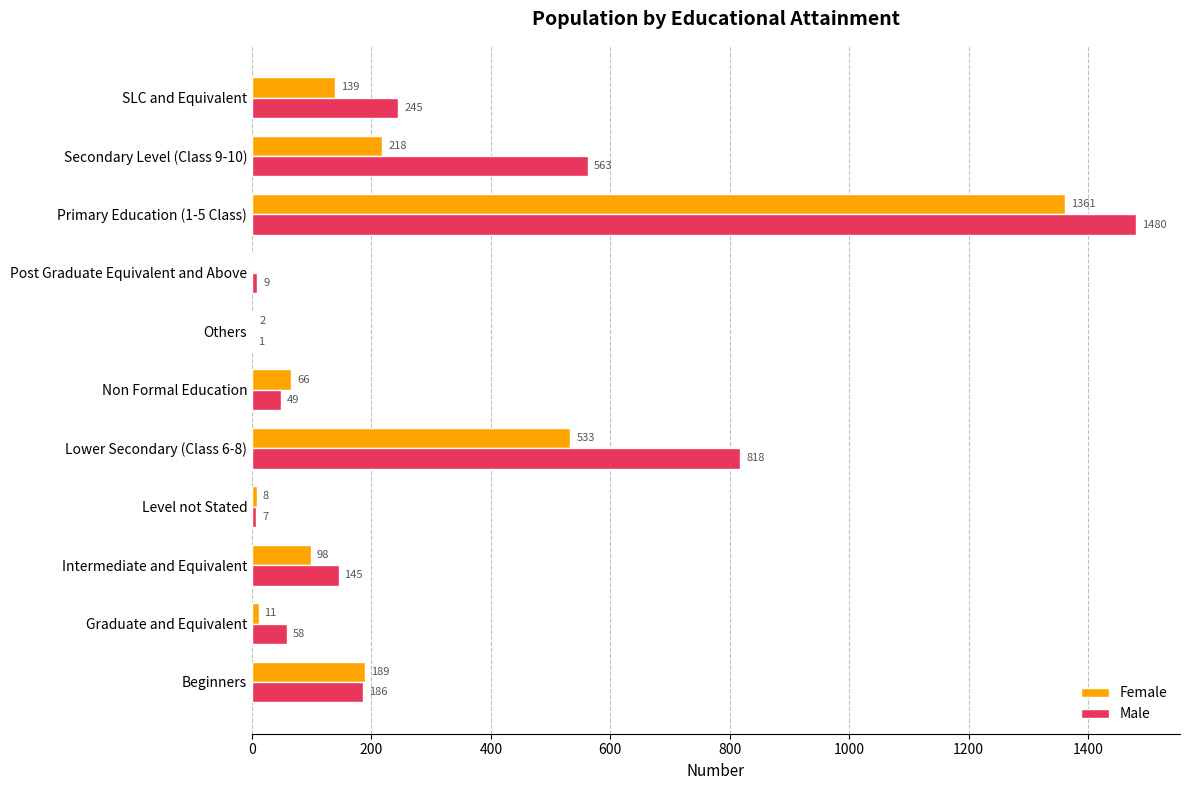

At which category does the chart reach its peak across all series?

Primary Education (1-5 Class)